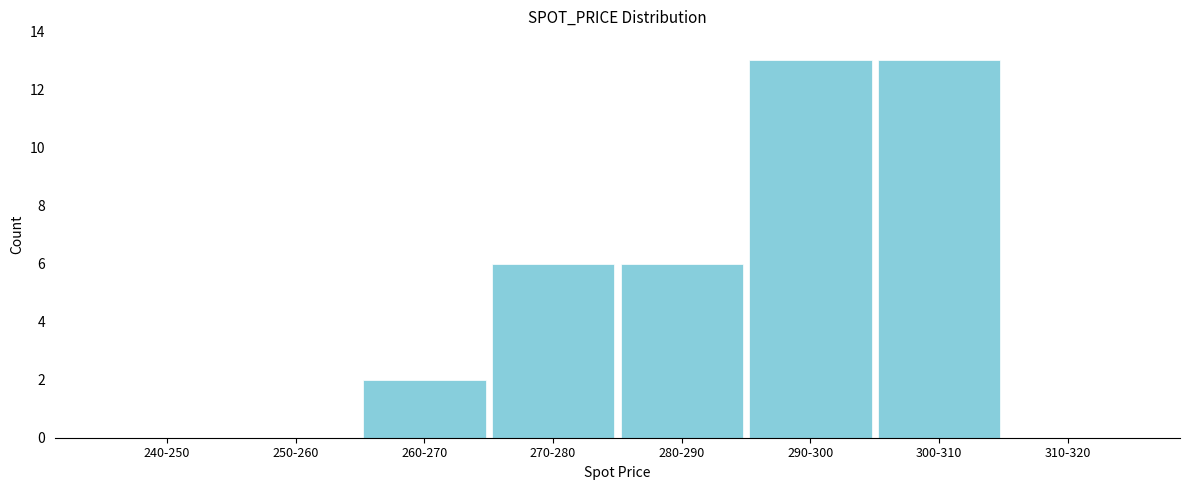

Reading right to left, what are all the values shown in this chart?

310-320=0	300-310=13	290-300=13	280-290=6	270-280=6	260-270=2	250-260=0	240-250=0